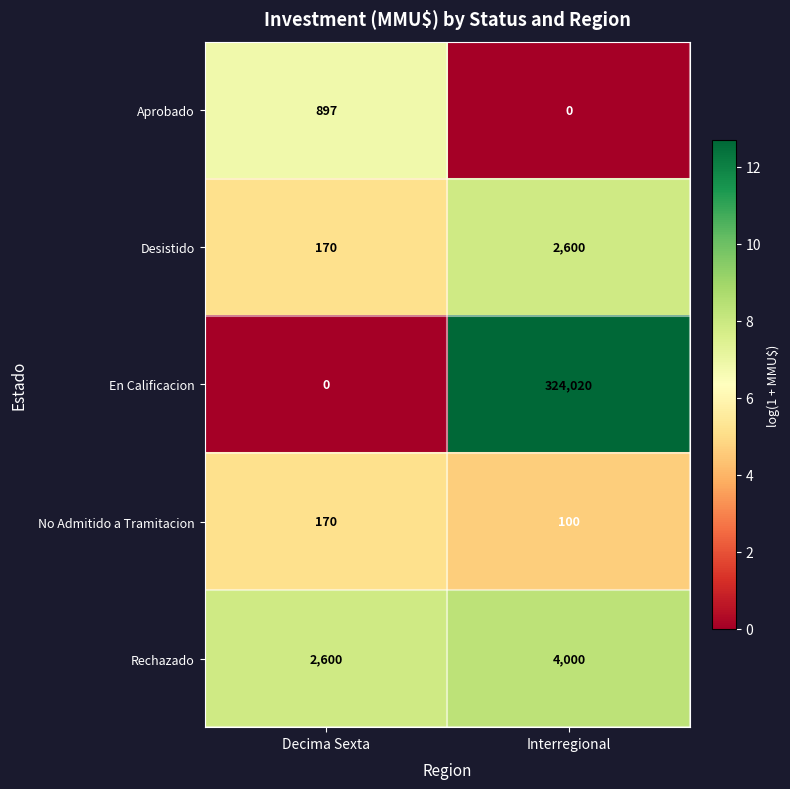

Reading right to left, what are all the values shown in this chart?

Aprobado: 0	897
Desistido: 2600	170
En Calificacion: 324020	0
No Admitido a Tramitacion: 100	170
Rechazado: 4000	2600